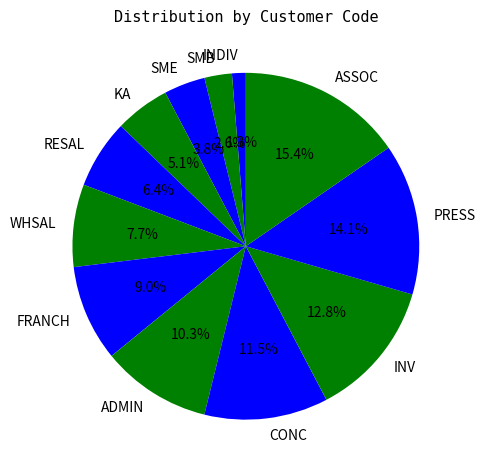

The ADMIN slice represents 10% of the pie. True or false?

True